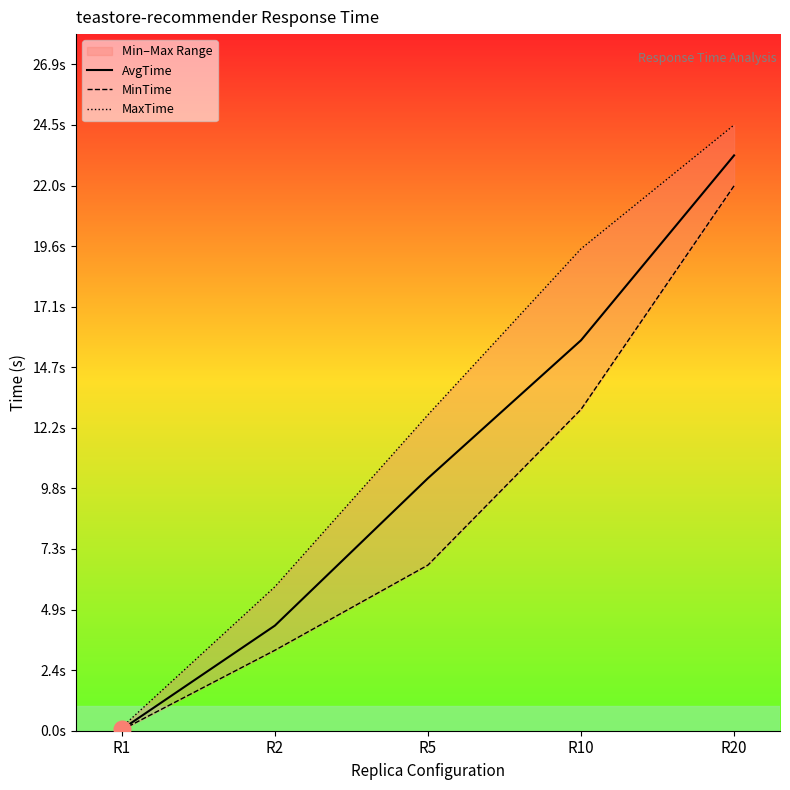

At which category is the sum across all series the highest?

R20